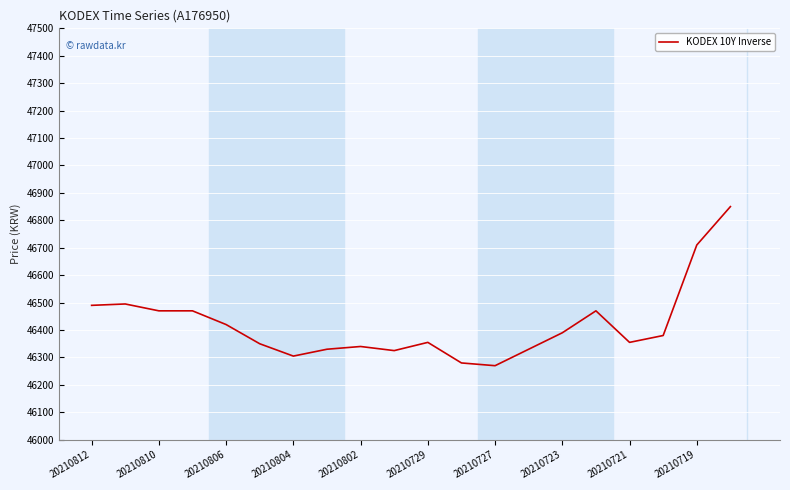

What is the minimum value shown in the chart?

46270